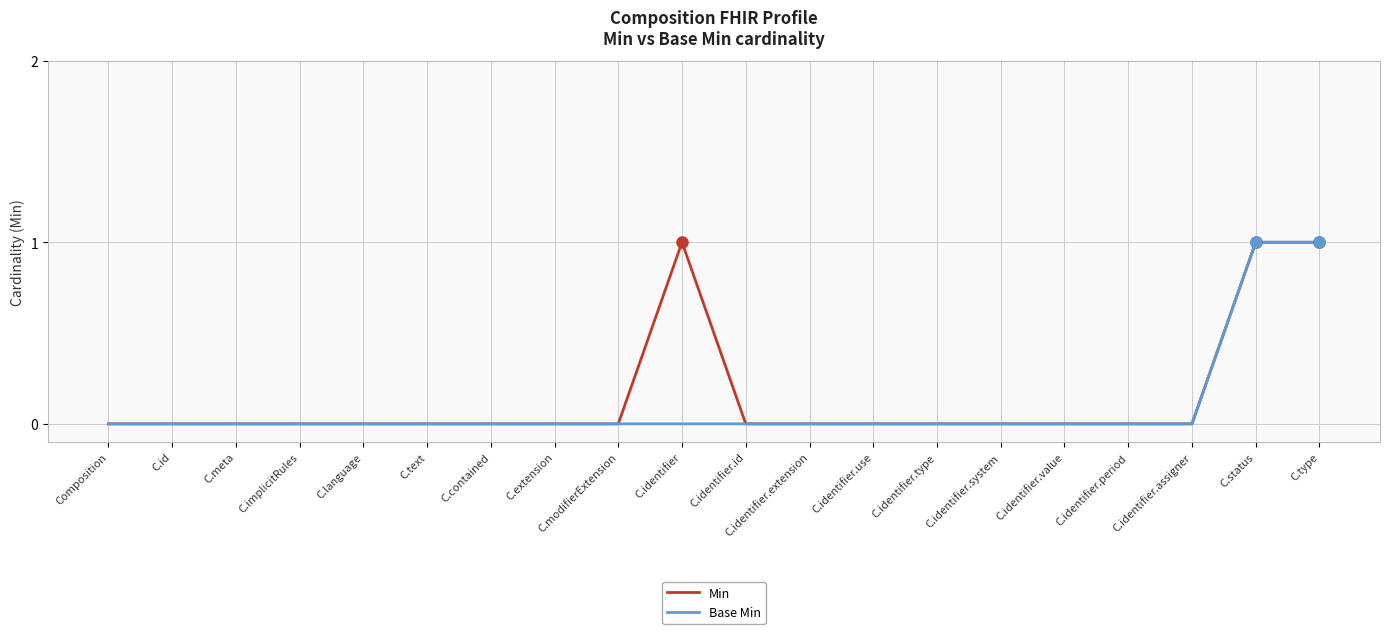

True or false: Base Min has a value of 0 at C.identifier.period.

True